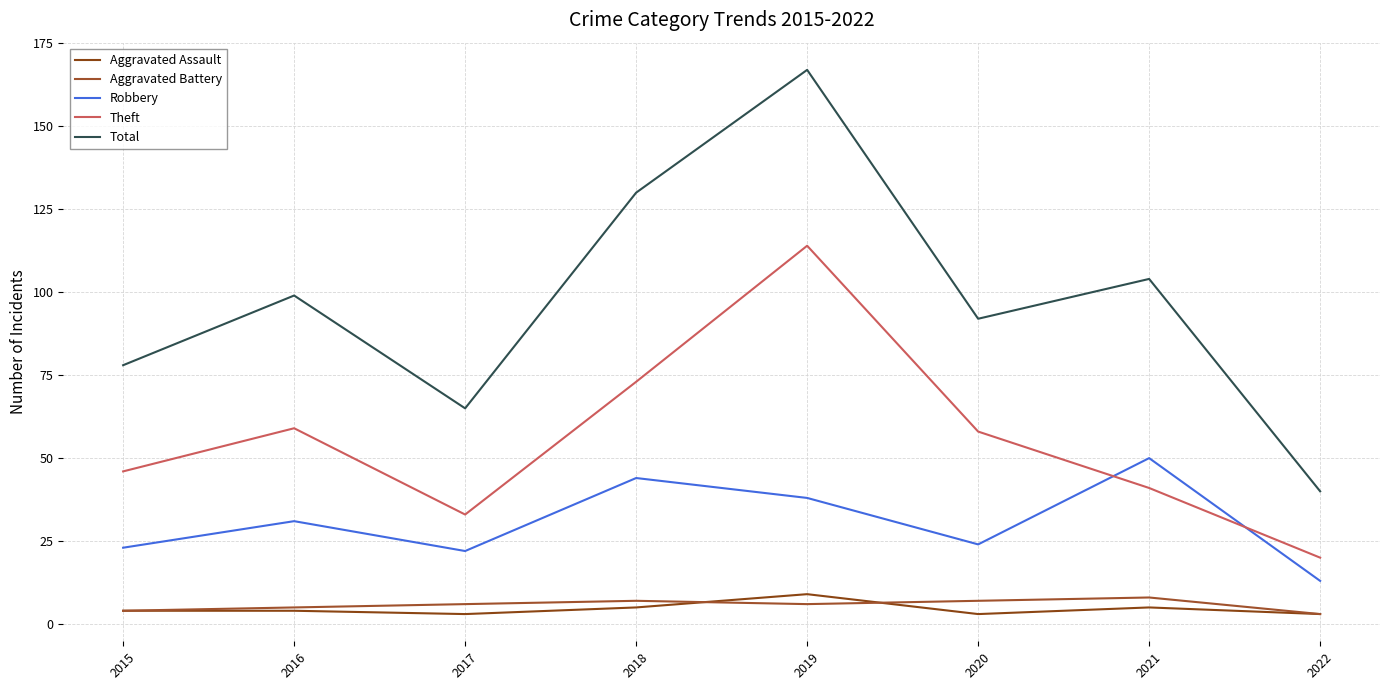

Does the chart have visible grid lines?

Yes